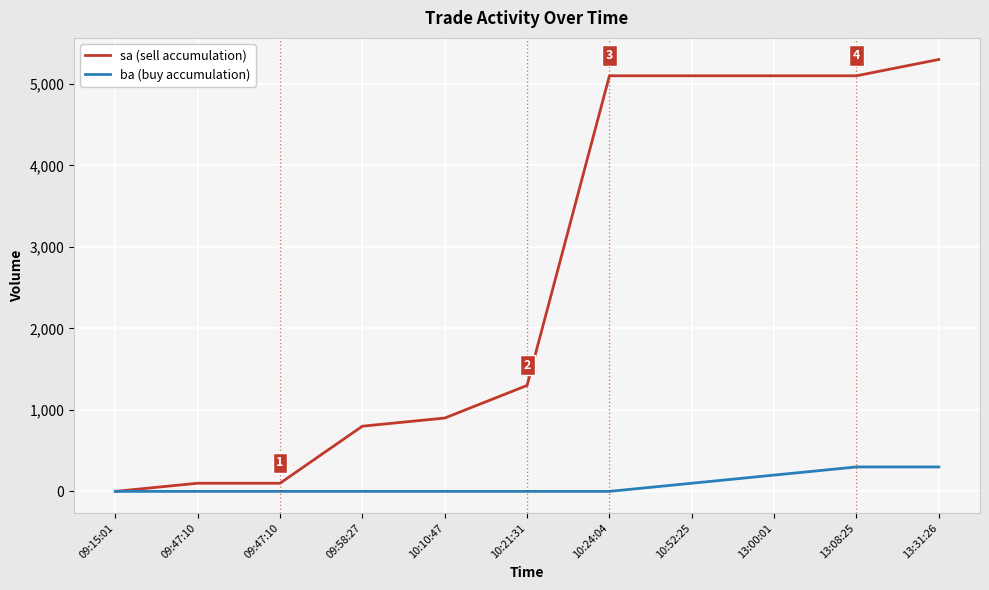

How many distinct data groups are displayed?

2